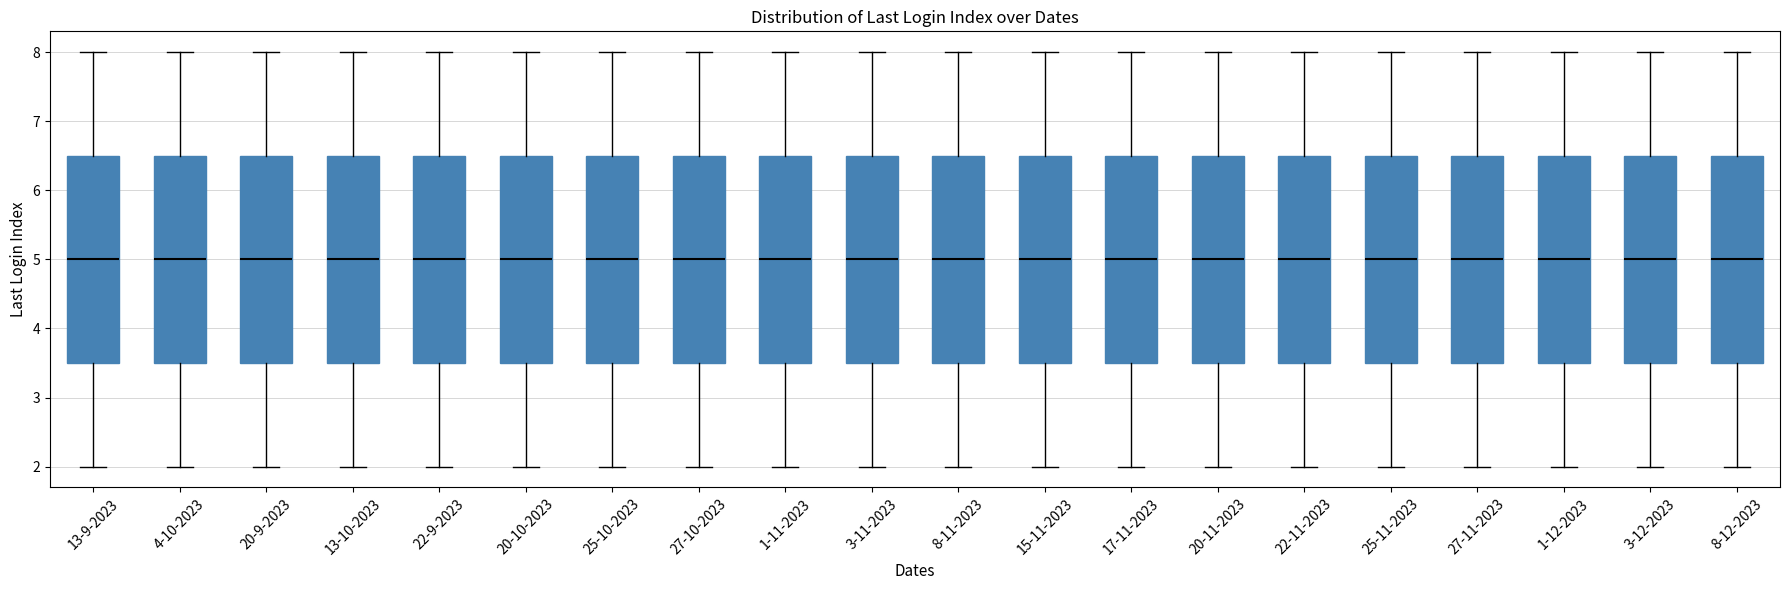

Reading left to right, read every box against the y-axis: the position of its median line, the range the box covers, and the ends of its whiskers. The values are not printed on the chart, so give them approximately, as read against the axis.

13-9-2023: median 5.0, box 3.5 to 6.5, whiskers 2.0 to 8.0
4-10-2023: median 5.0, box 3.5 to 6.5, whiskers 2.0 to 8.0
20-9-2023: median 5.0, box 3.5 to 6.5, whiskers 2.0 to 8.0
13-10-2023: median 5.0, box 3.5 to 6.5, whiskers 2.0 to 8.0
22-9-2023: median 5.0, box 3.5 to 6.5, whiskers 2.0 to 8.0
20-10-2023: median 5.0, box 3.5 to 6.5, whiskers 2.0 to 8.0
25-10-2023: median 5.0, box 3.5 to 6.5, whiskers 2.0 to 8.0
27-10-2023: median 5.0, box 3.5 to 6.5, whiskers 2.0 to 8.0
1-11-2023: median 5.0, box 3.5 to 6.5, whiskers 2.0 to 8.0
3-11-2023: median 5.0, box 3.5 to 6.5, whiskers 2.0 to 8.0
8-11-2023: median 5.0, box 3.5 to 6.5, whiskers 2.0 to 8.0
15-11-2023: median 5.0, box 3.5 to 6.5, whiskers 2.0 to 8.0
17-11-2023: median 5.0, box 3.5 to 6.5, whiskers 2.0 to 8.0
20-11-2023: median 5.0, box 3.5 to 6.5, whiskers 2.0 to 8.0
22-11-2023: median 5.0, box 3.5 to 6.5, whiskers 2.0 to 8.0
25-11-2023: median 5.0, box 3.5 to 6.5, whiskers 2.0 to 8.0
27-11-2023: median 5.0, box 3.5 to 6.5, whiskers 2.0 to 8.0
1-12-2023: median 5.0, box 3.5 to 6.5, whiskers 2.0 to 8.0
3-12-2023: median 5.0, box 3.5 to 6.5, whiskers 2.0 to 8.0
8-12-2023: median 5.0, box 3.5 to 6.5, whiskers 2.0 to 8.0